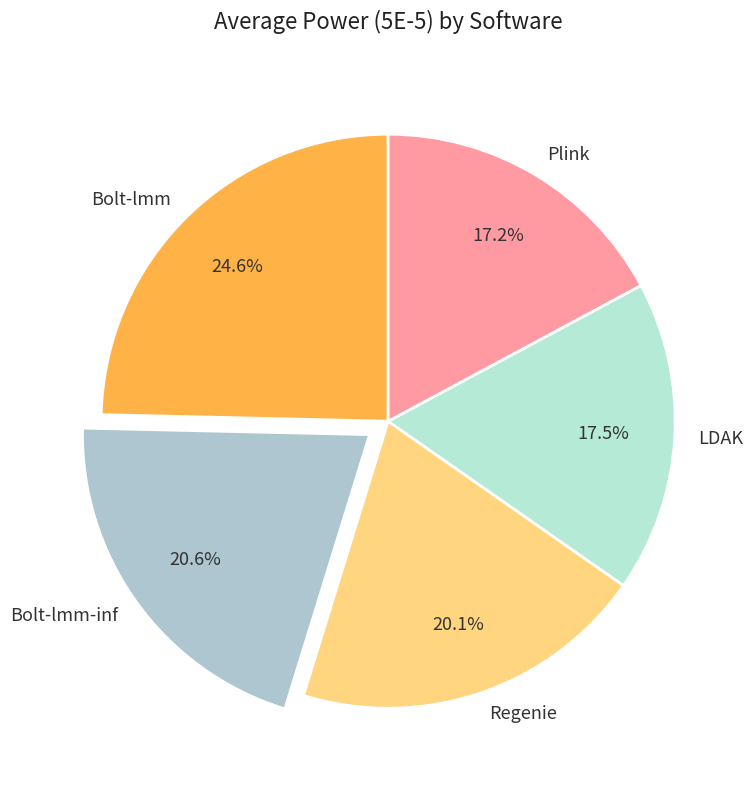

Is there a majority slice in this chart?

No